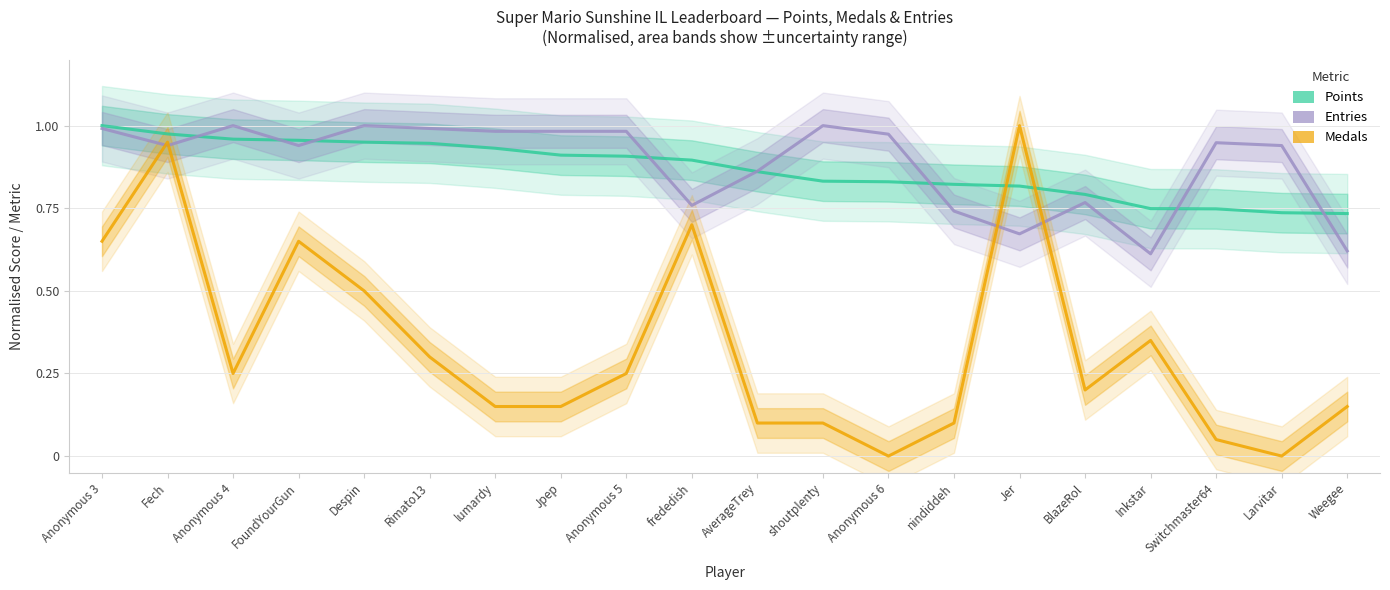

At which category does Medals reach its first local valley?

Anonymous 4